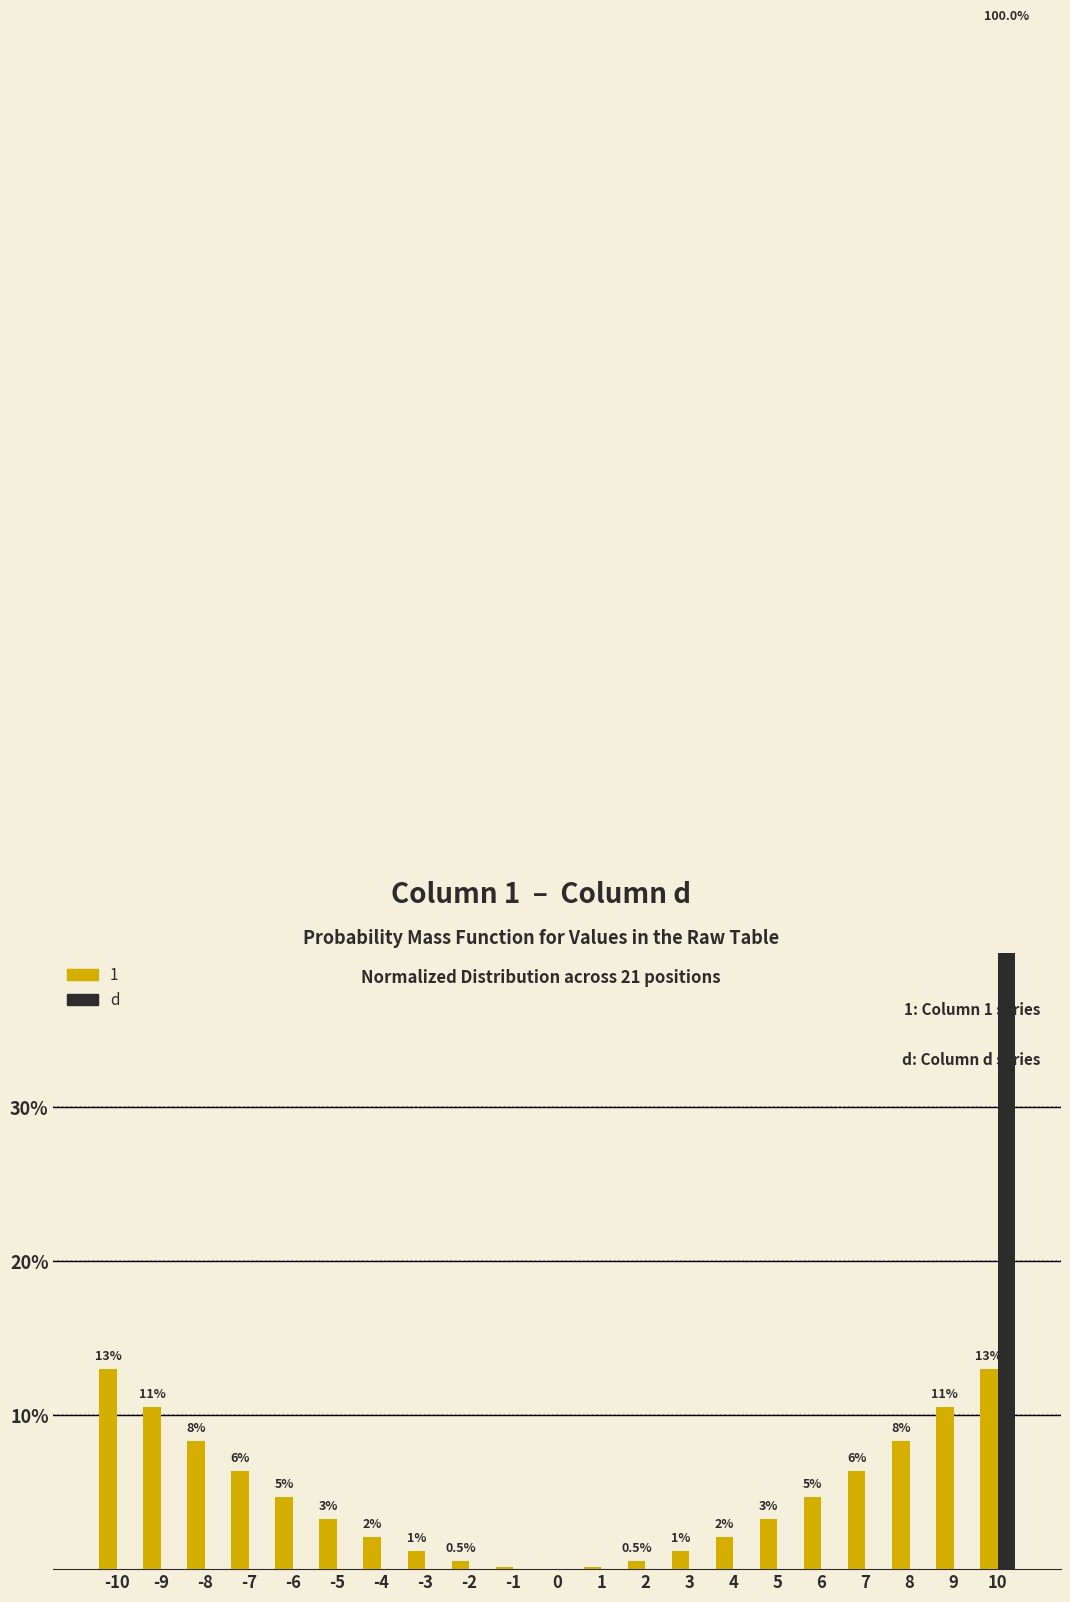

Is it true that the value at -1 is 0?

True